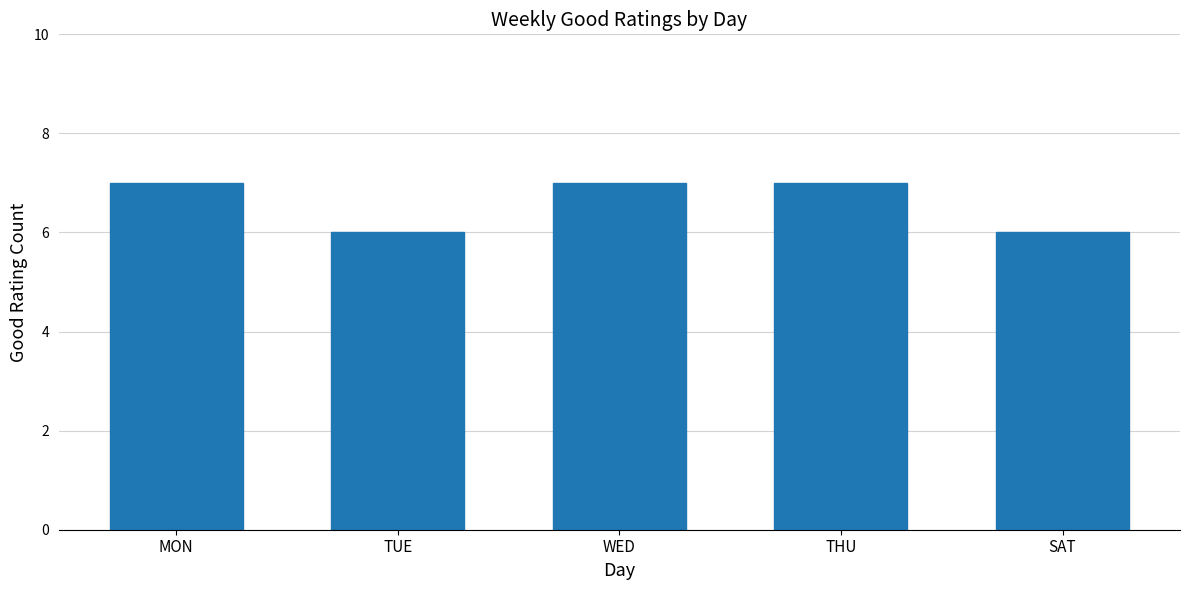

What is the minimum value shown in the chart?

6